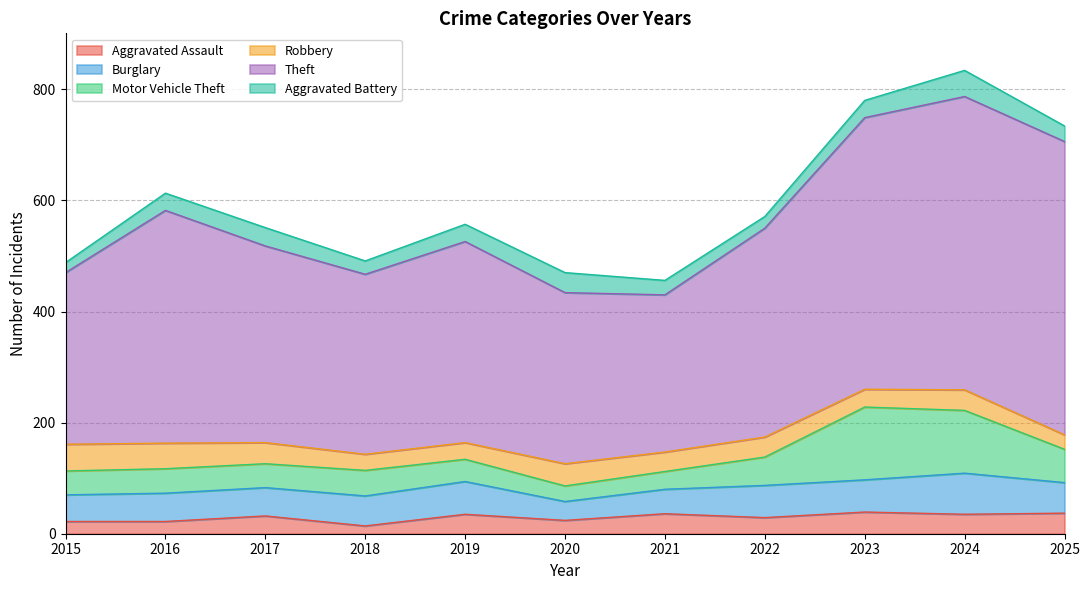

What is the difference between the maximum and minimum values in the Aggravated Battery series?

29